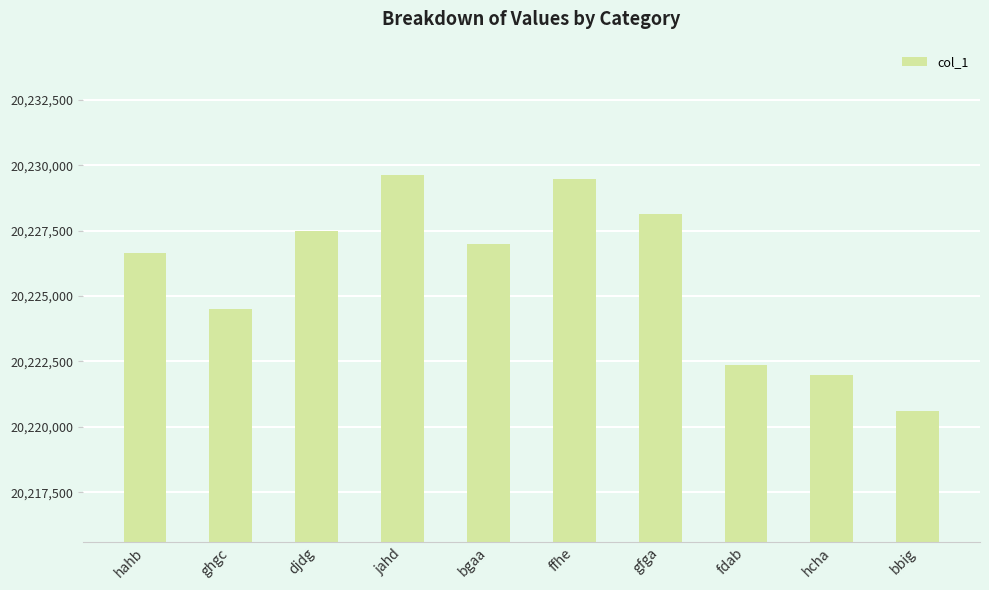

What is the change in value from djdg to ffhe?

+1991